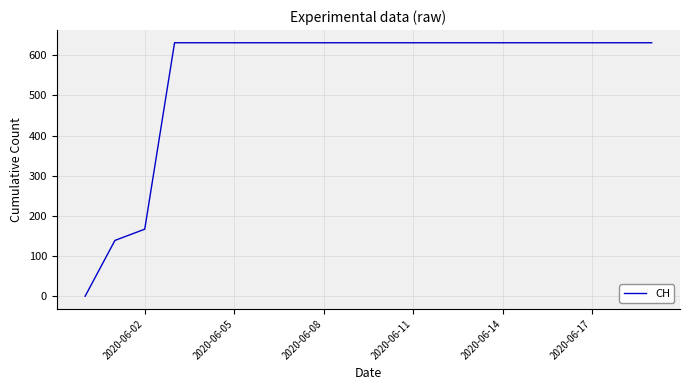

What is the greatest value displayed?

631